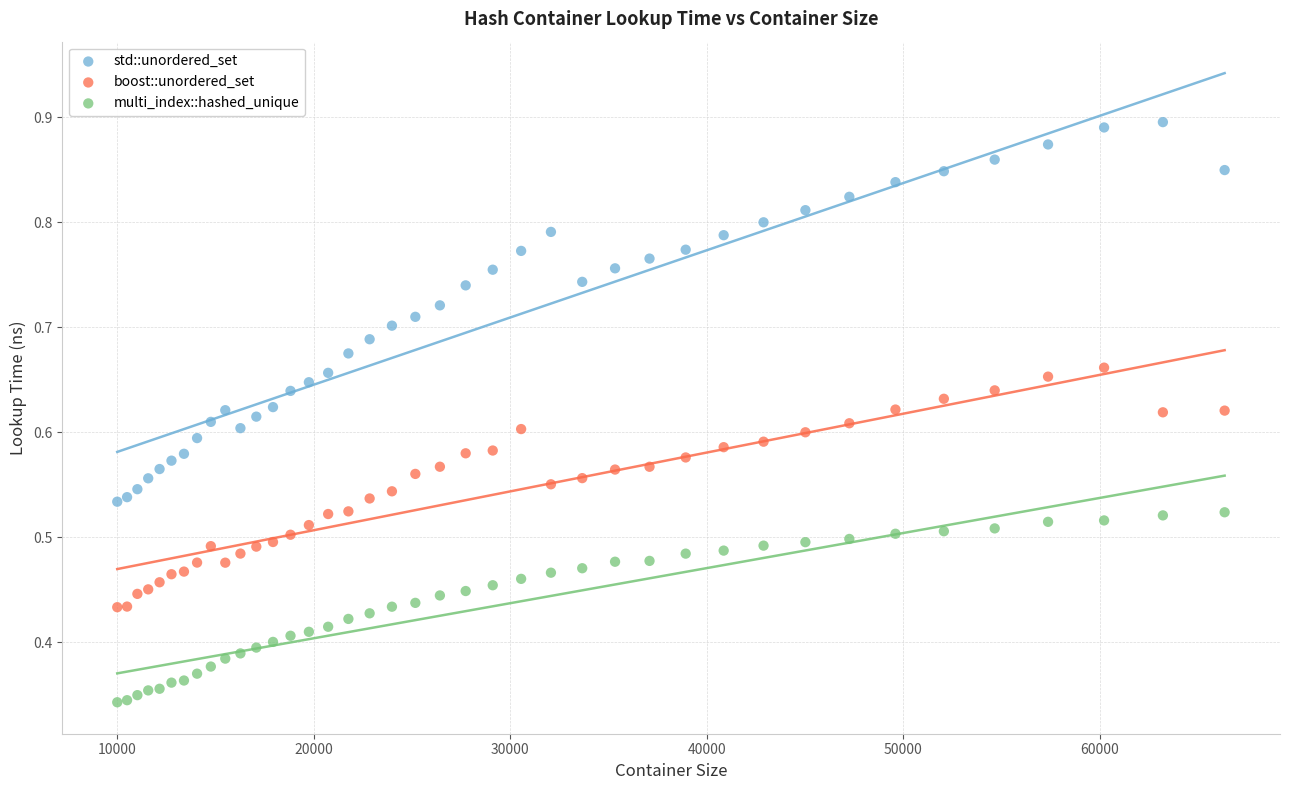

Which series contains the lowest Y value?

multi_index::hashed_unique